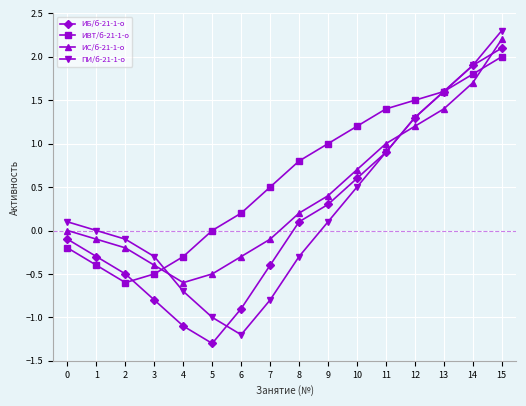

Is the value of ИС/б-21-1-о at 0 greater than the value of ПИ/б-21-1-о at 9?

No